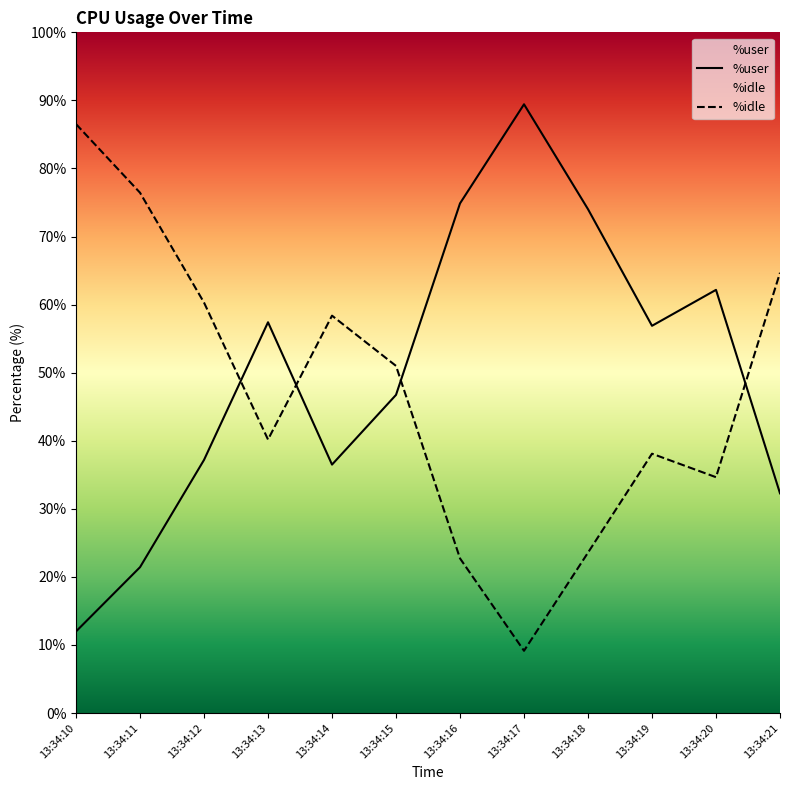

Read the %user value at 13:34:12.

37.2